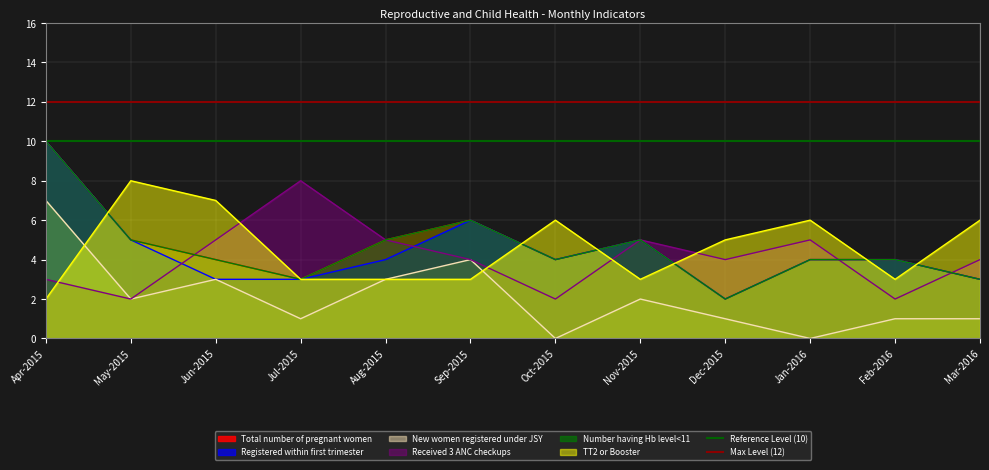

What is the label of the 2nd point from the left?

May-2015